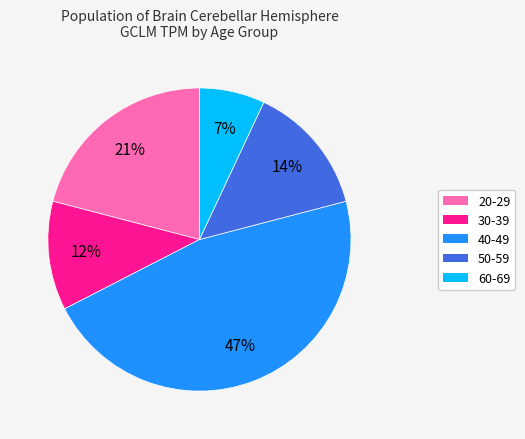

Which slice is the largest?

40-49